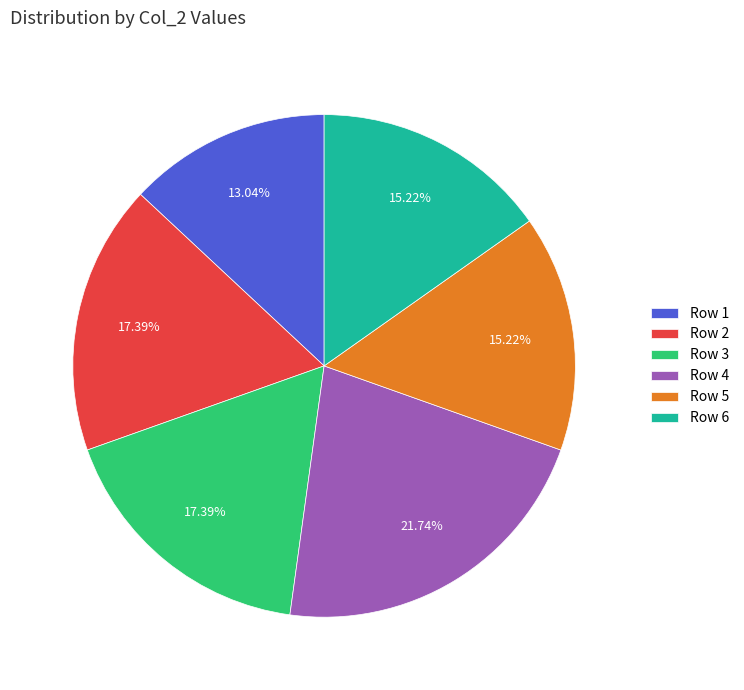

Approximately how many times larger is the value at Row 5 compared to Row 6?

1.0